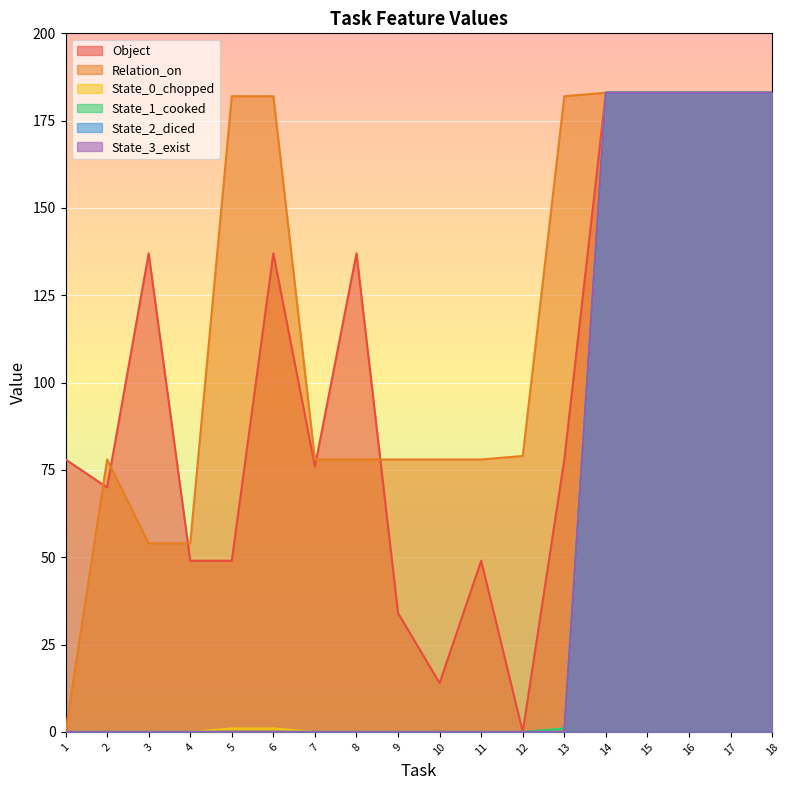

Rank the series at 3 from highest to lowest value.

Object, Relation_on, State_0_chopped, State_1_cooked, State_2_diced, State_3_exist